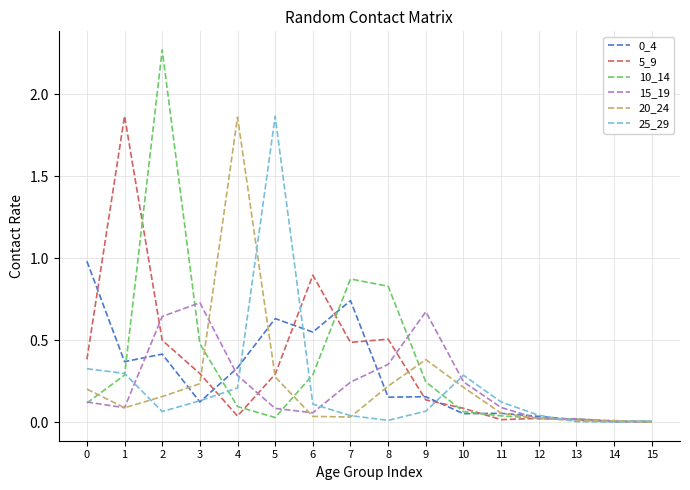

True or false: 5_9 has a value of 0.2 at 0.

False